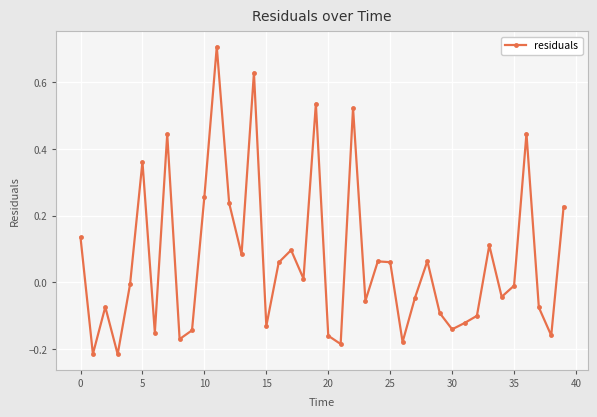

What is the maximum value shown in the chart?

0.7